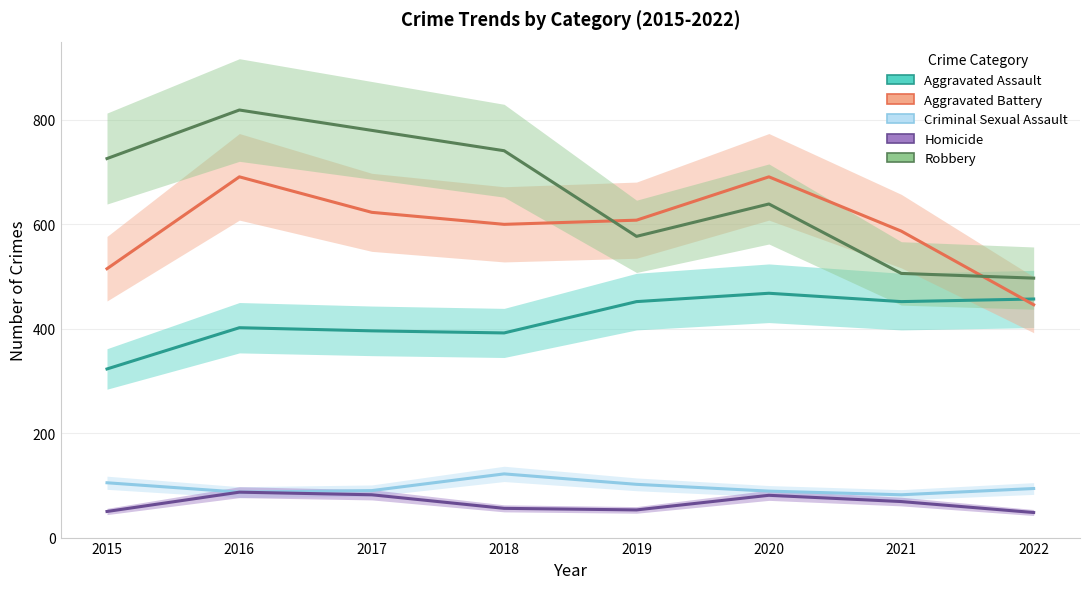

Where does the Criminal Sexual Assault series first go above 94?

2015